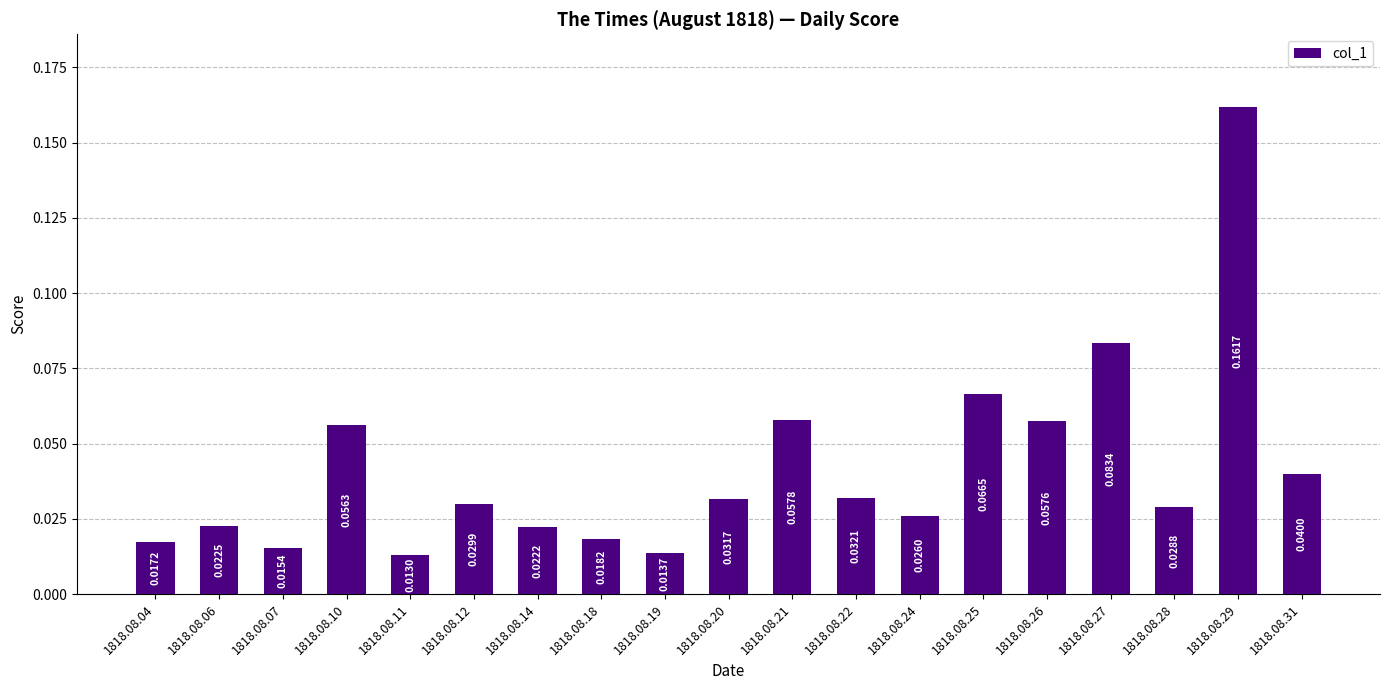

Rank the categories by value from highest to lowest.

1818.08.29, 1818.08.27, 1818.08.25, 1818.08.21, 1818.08.26, 1818.08.10, 1818.08.31, 1818.08.22, 1818.08.20, 1818.08.12, 1818.08.28, 1818.08.24, 1818.08.06, 1818.08.14, 1818.08.18, 1818.08.04, 1818.08.07, 1818.08.19, 1818.08.11